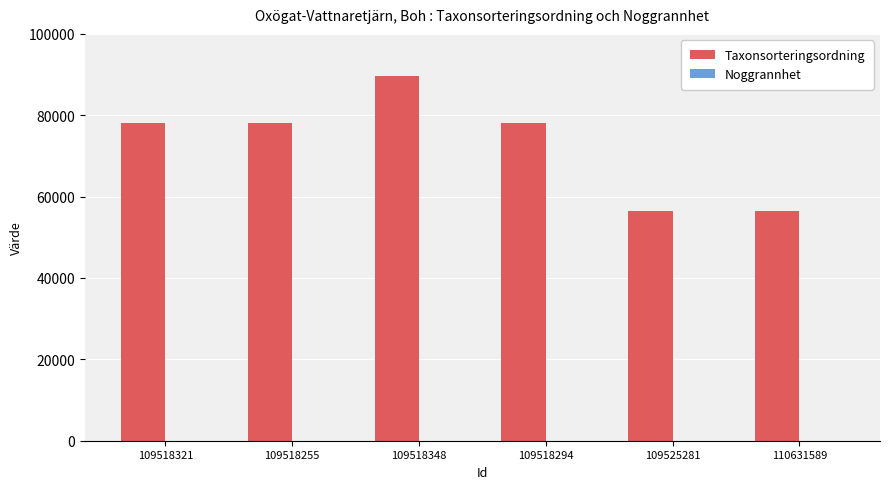

What is the greatest value displayed?

89739